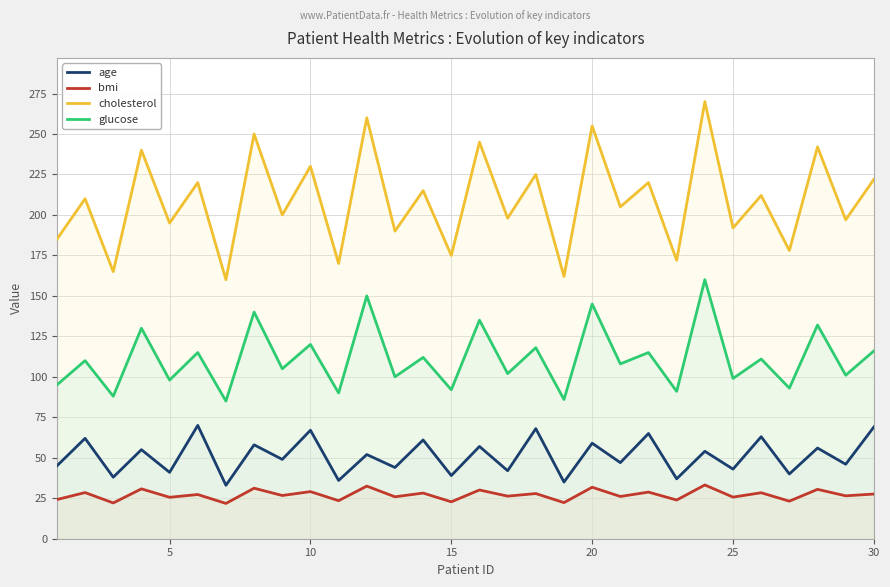

True or false: age and bmi cross at least once.

False